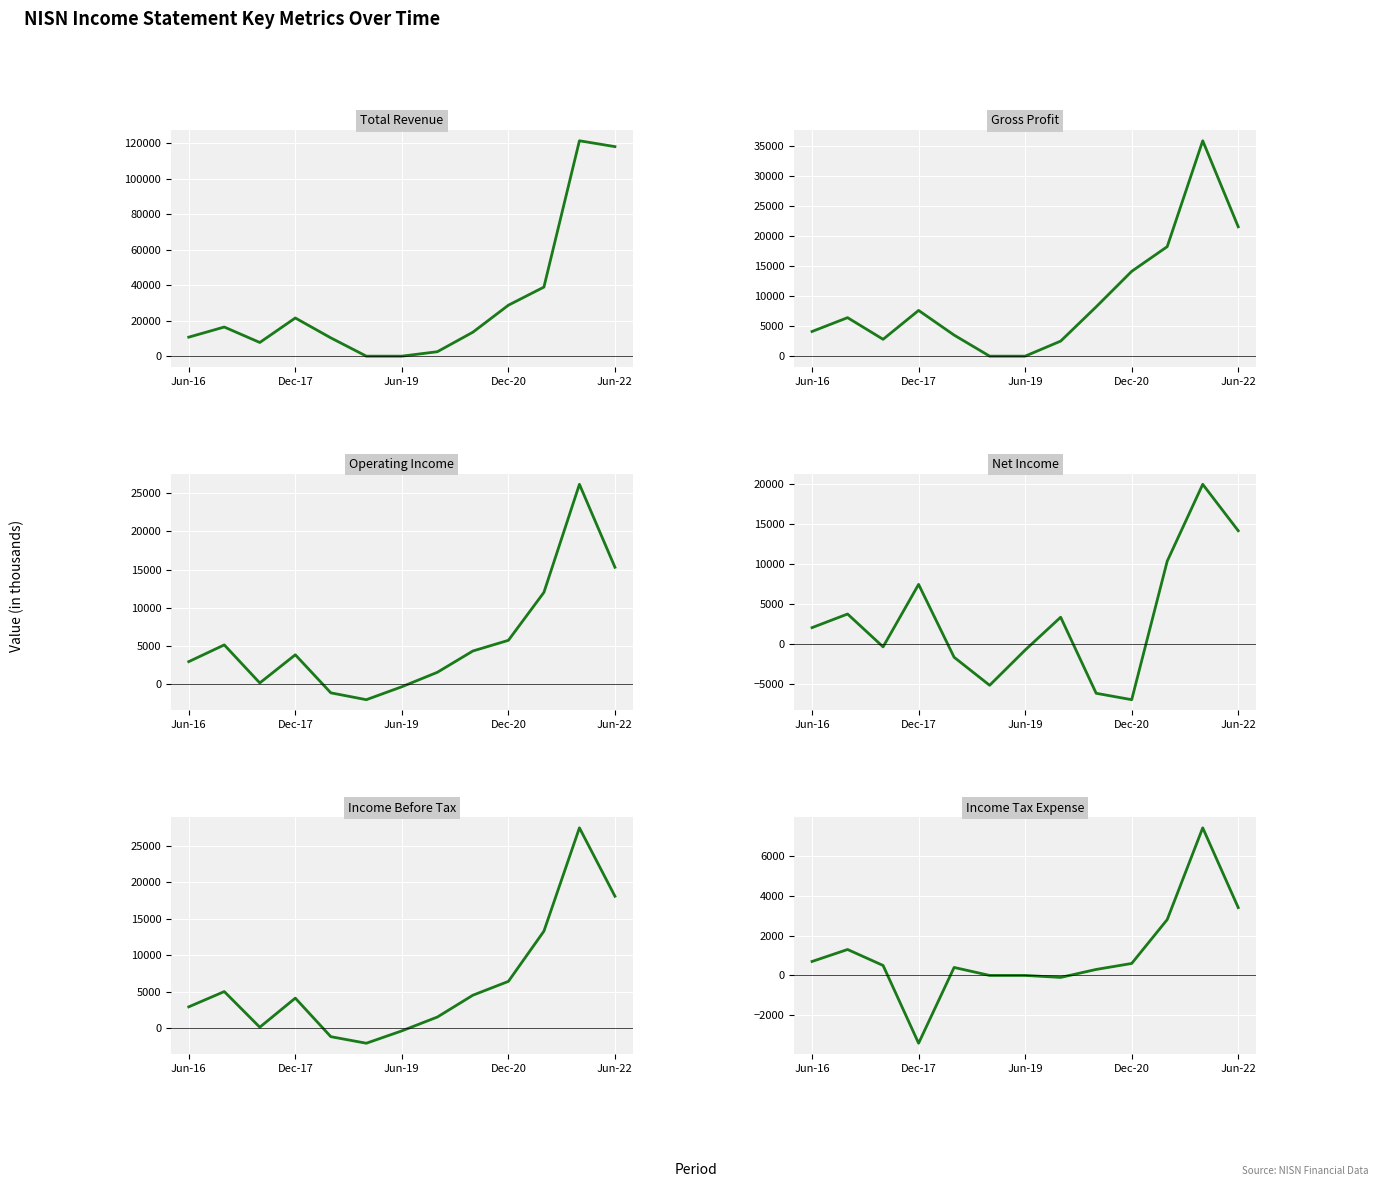

True or false: Income Before Tax and Net Income cross at least once.

True